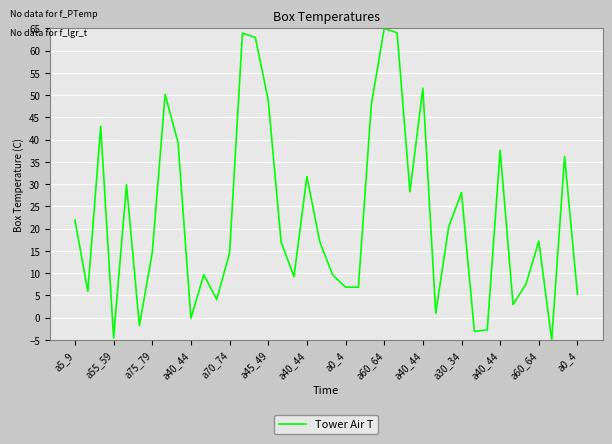

What is the difference between the maximum and minimum values?

70.0